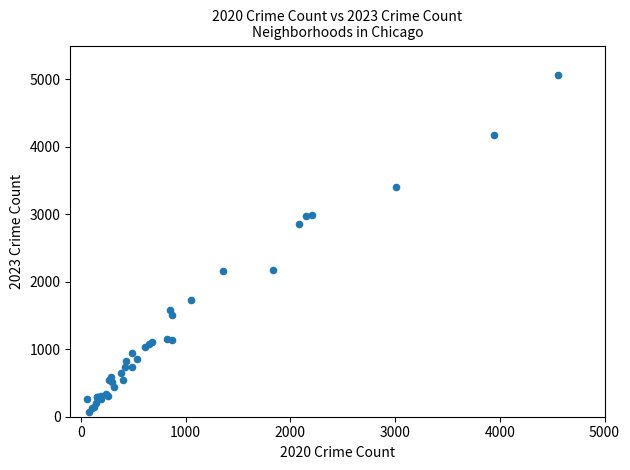

What Y value in the scatter plot is closest to 2568?

2862